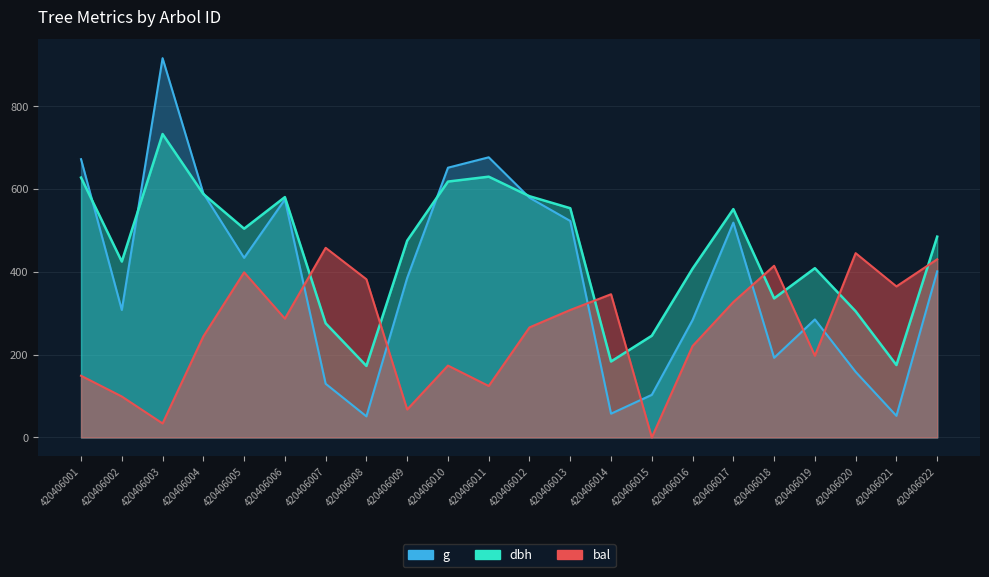

What is the value of the bal point at the 19th from the left?

197.3